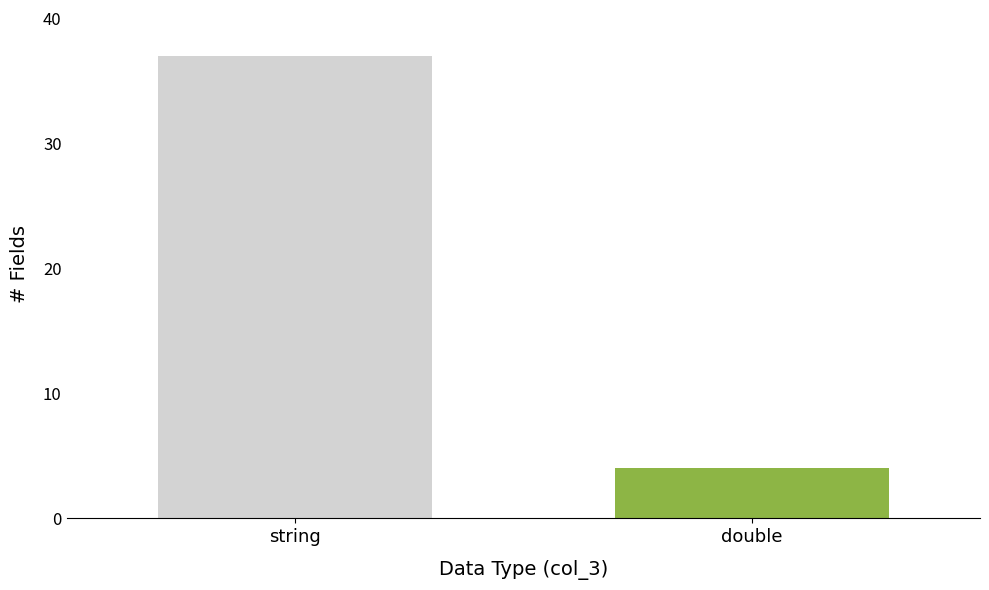

What is the greatest value displayed?

37